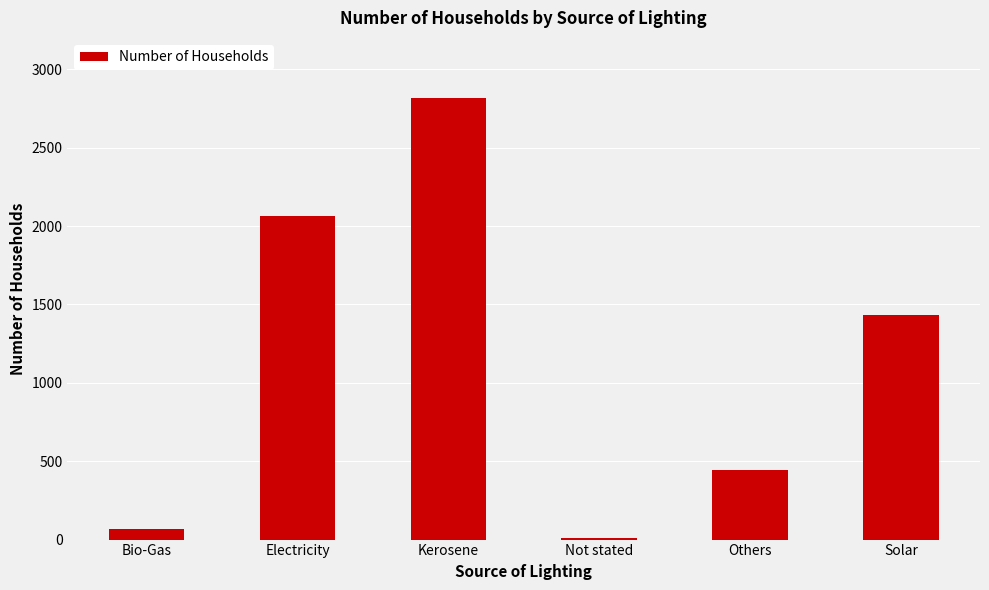

What is the sum of all values?

6832